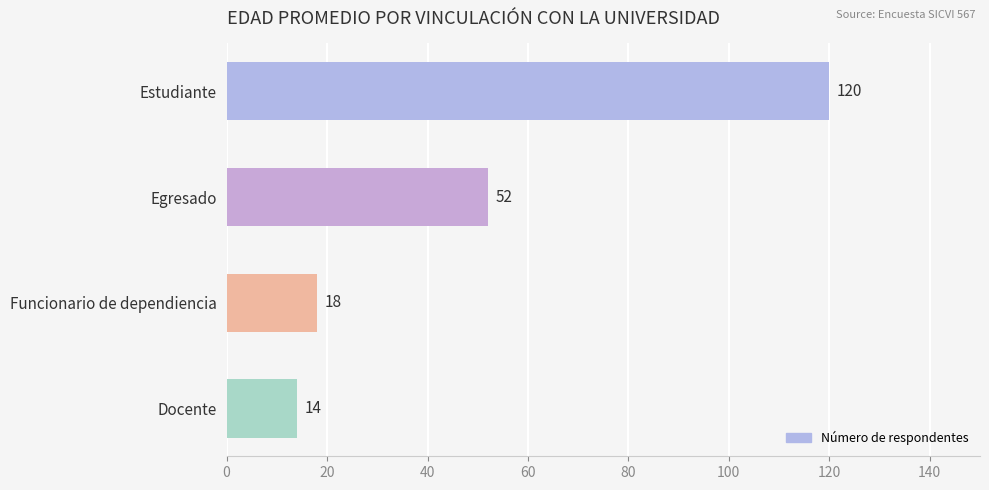

The chart shows a value of 194 at Estudiante. True or false?

False